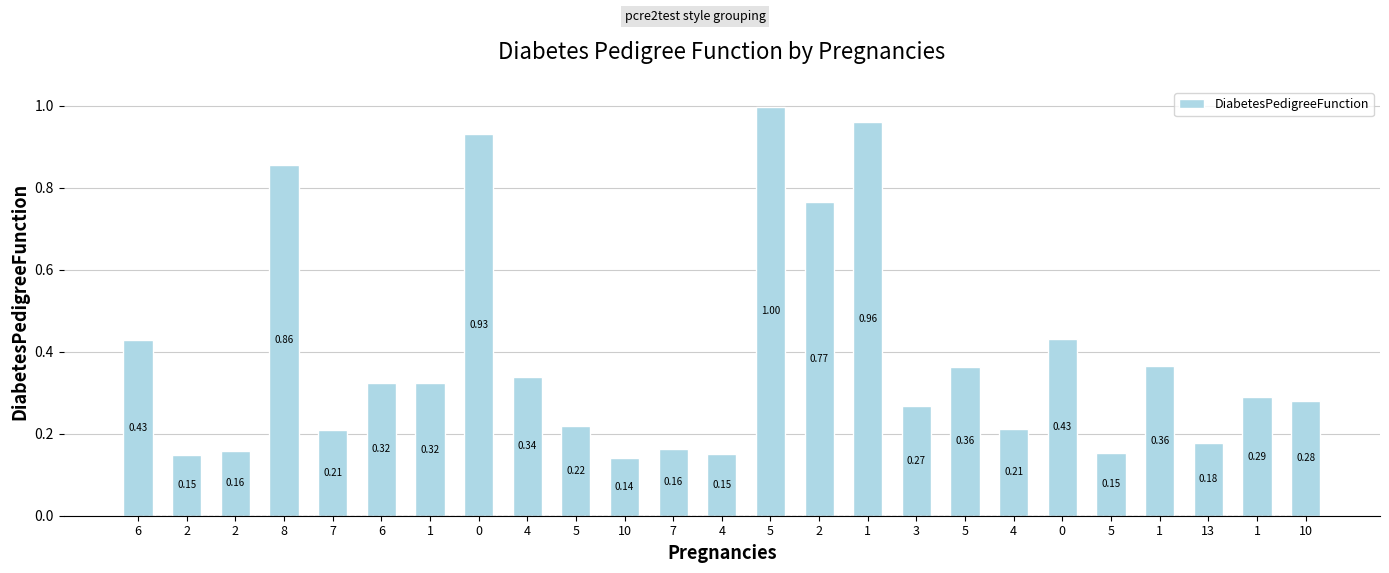

What is the smallest value displayed?

0.1